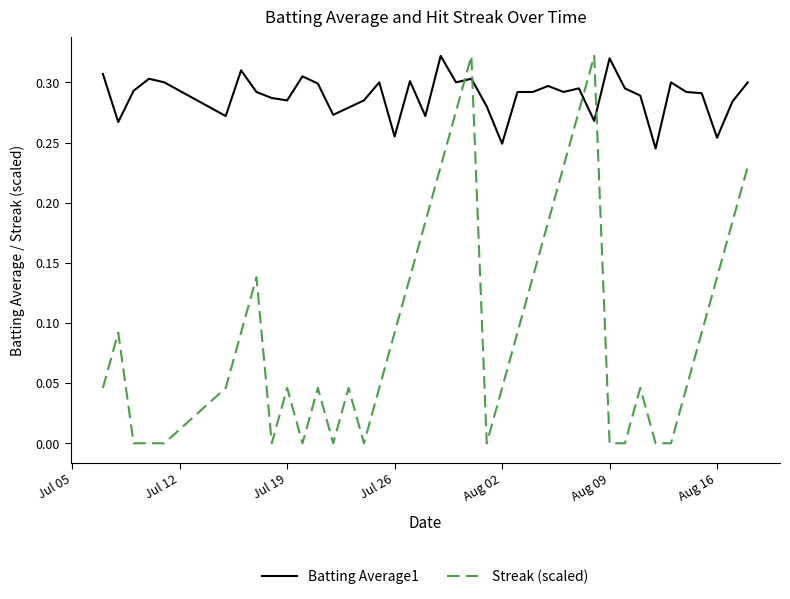

Rank the series by their average value, from lowest to highest.

Streak (scaled), Batting Average1